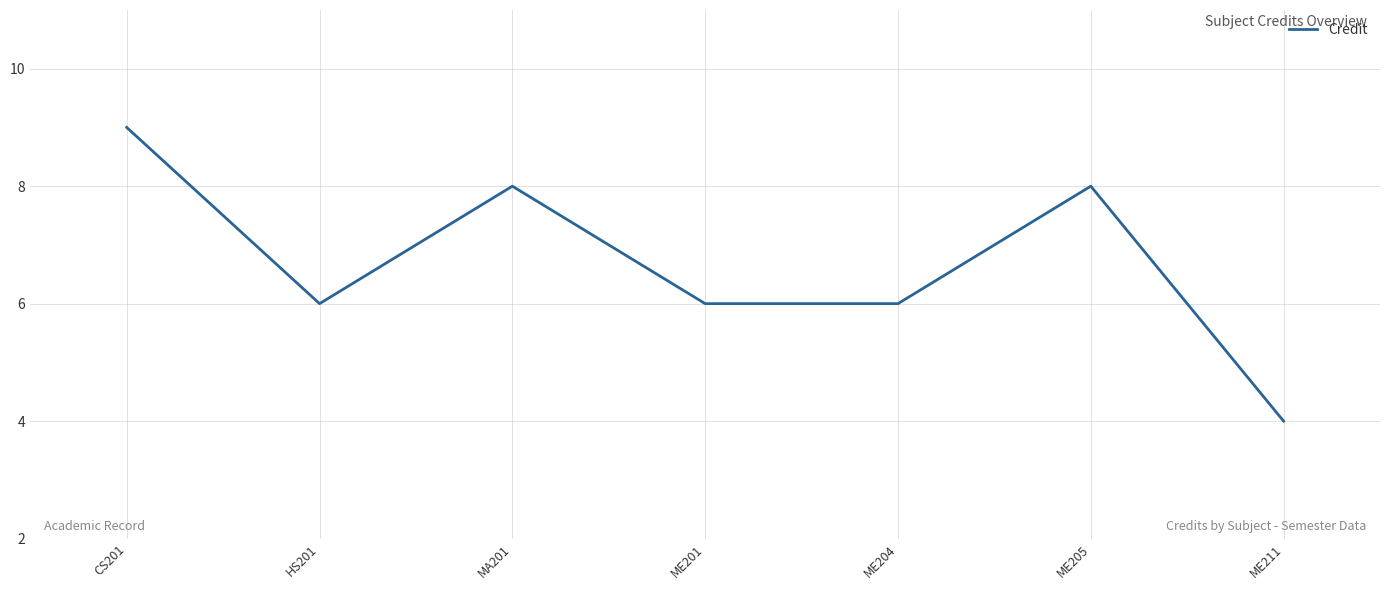

What is the change in value from ME205 to ME211?

-4